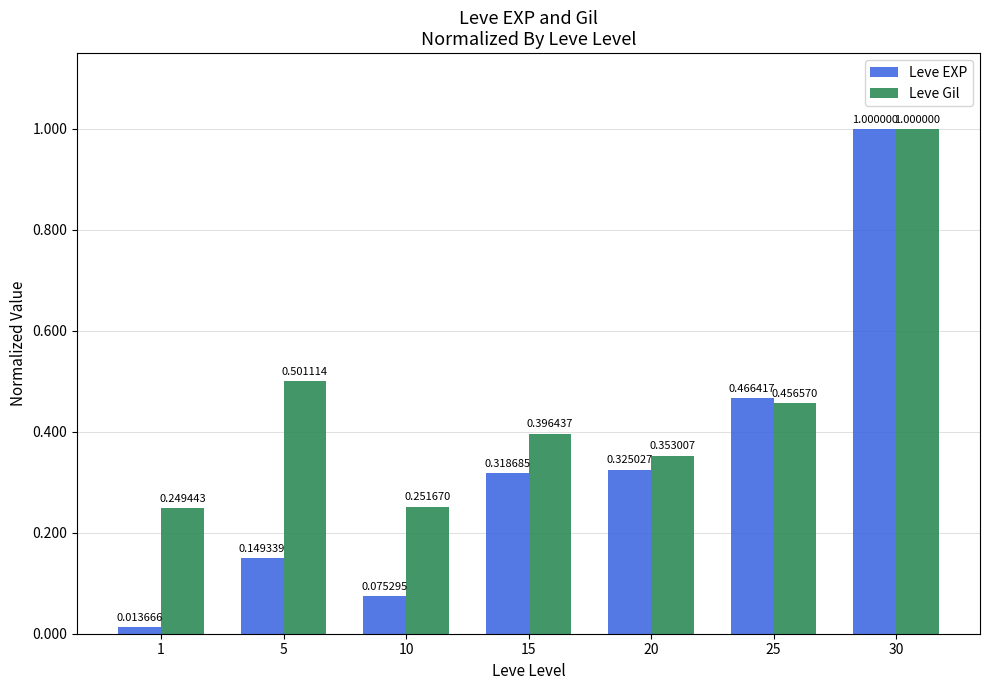

List the labels in order of Leve EXP value, smallest first.

1, 10, 5, 15, 20, 25, 30